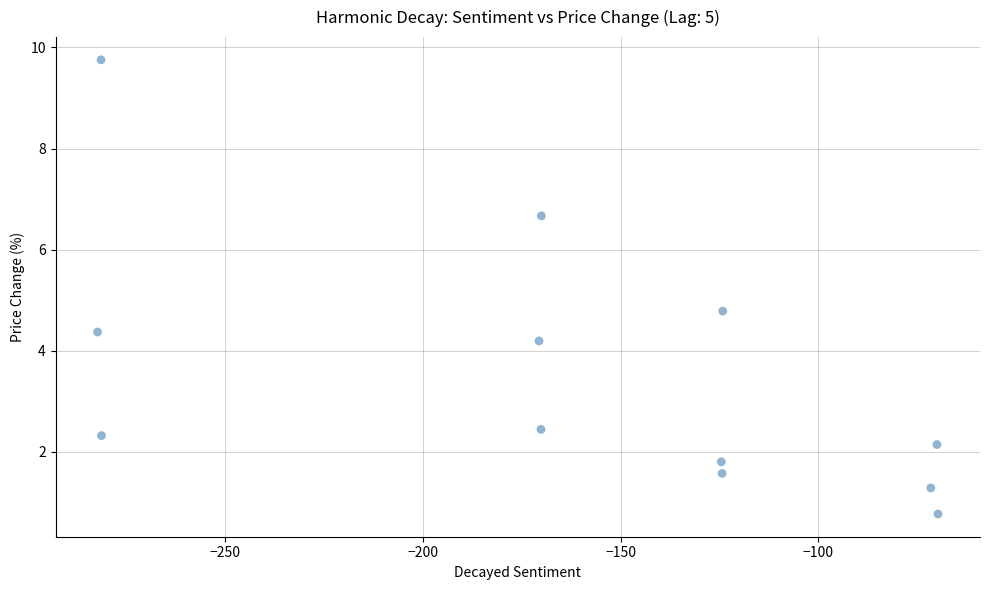

What Y value in the scatter plot is closest to 5?

4.8